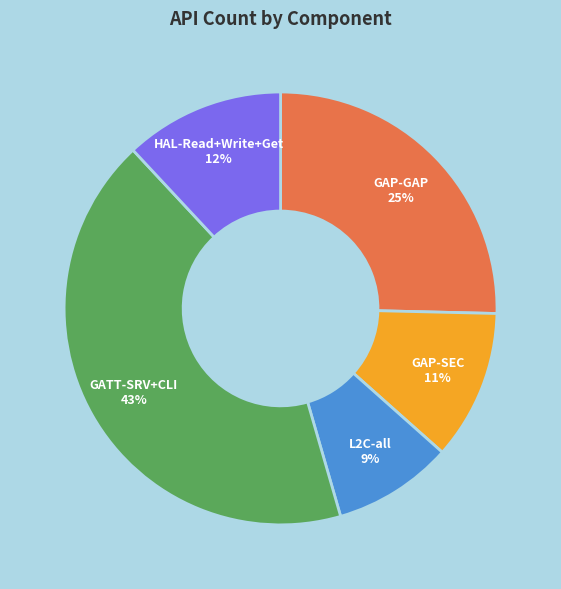

The HAL-Read+Write+Get slice represents 12% of the pie. True or false?

True